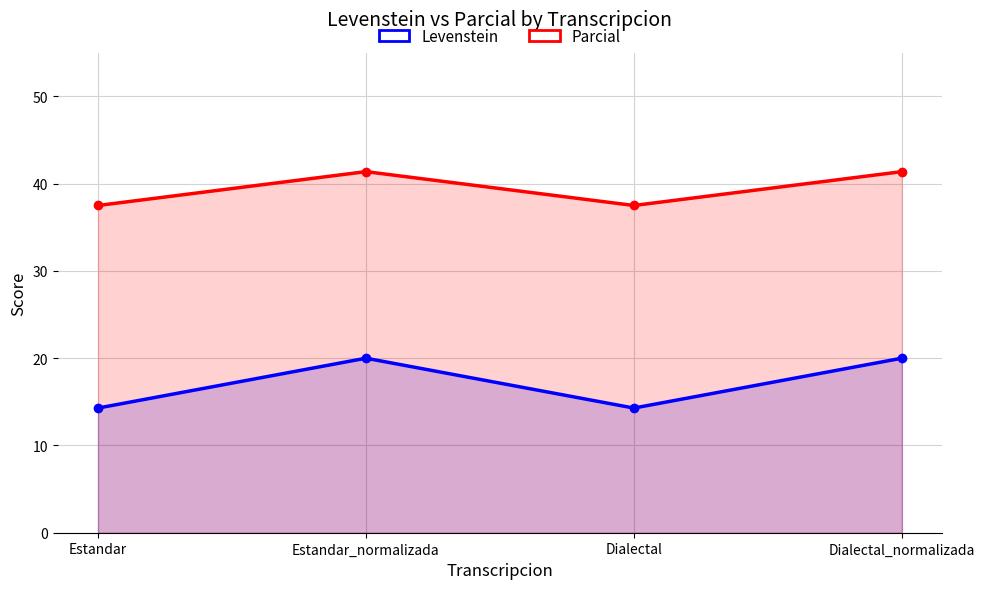

Reading left to right, extract all data points from this chart.

Levenstein: 14.3	20.0	14.3	20.0
Parcial: 37.5	41.4	37.5	41.4